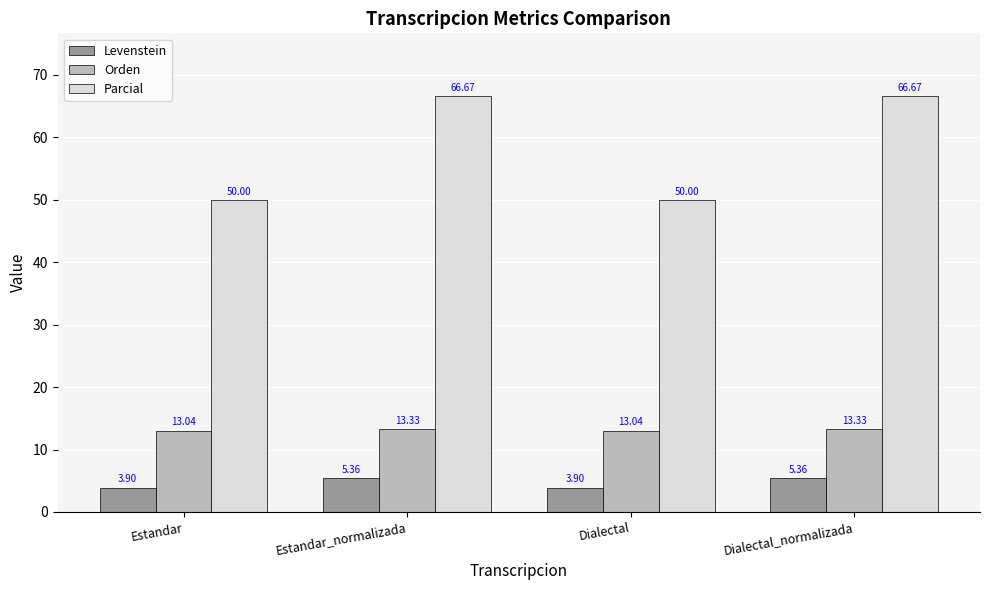

Which series has the largest total across all categories?

Parcial